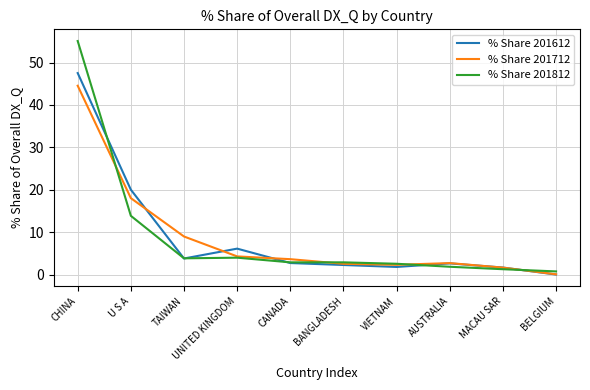

At which category is the sum across all series the highest?

CHINA